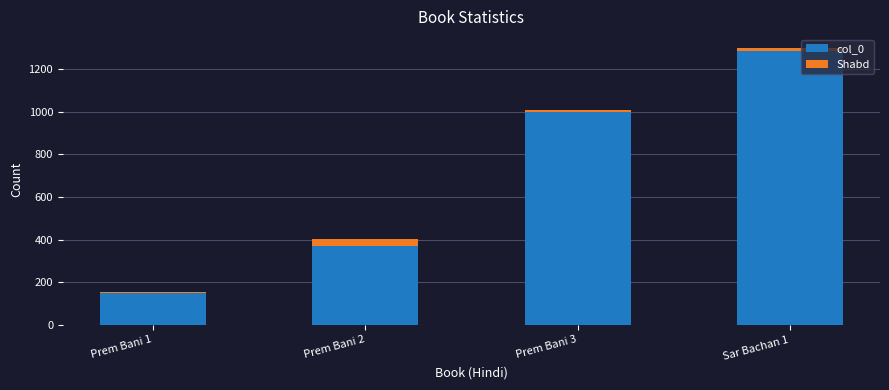

Read the col_0 value at Sar Bachan 1, to the nearest 100.

1300